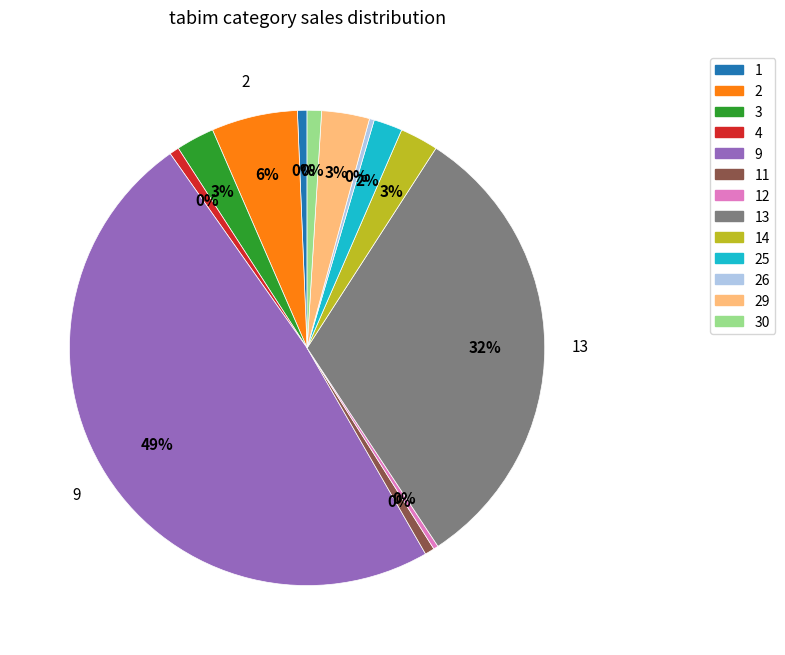

Is index 26 the majority of the pie?

No